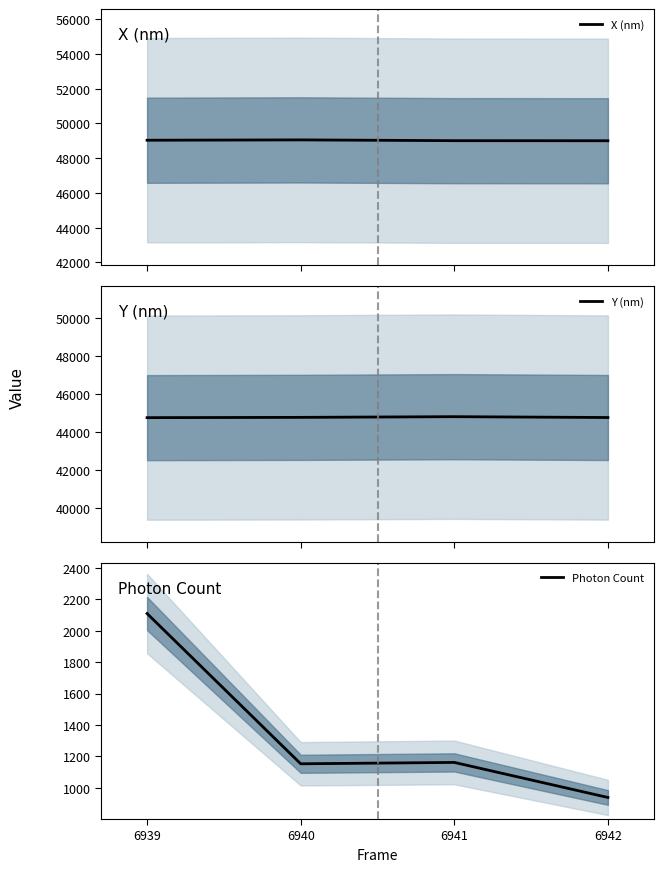

True or false: X (nm) and Photon Count cross at least once.

False